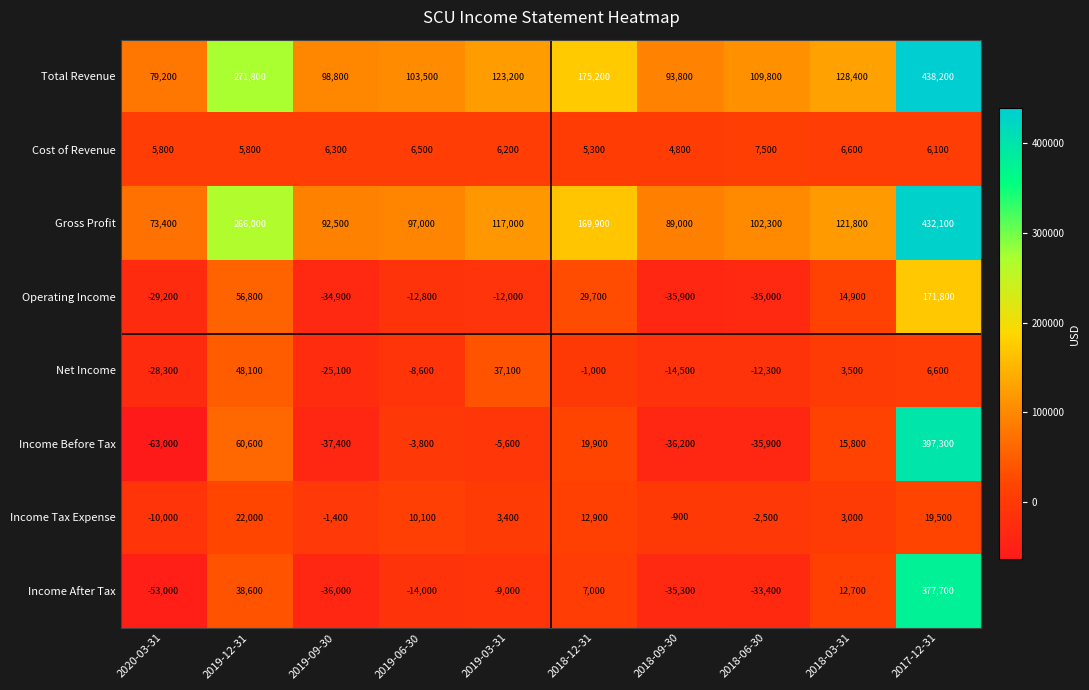

True or false: Cost of Revenue has a value of 3578 at 2019-03-31.

False